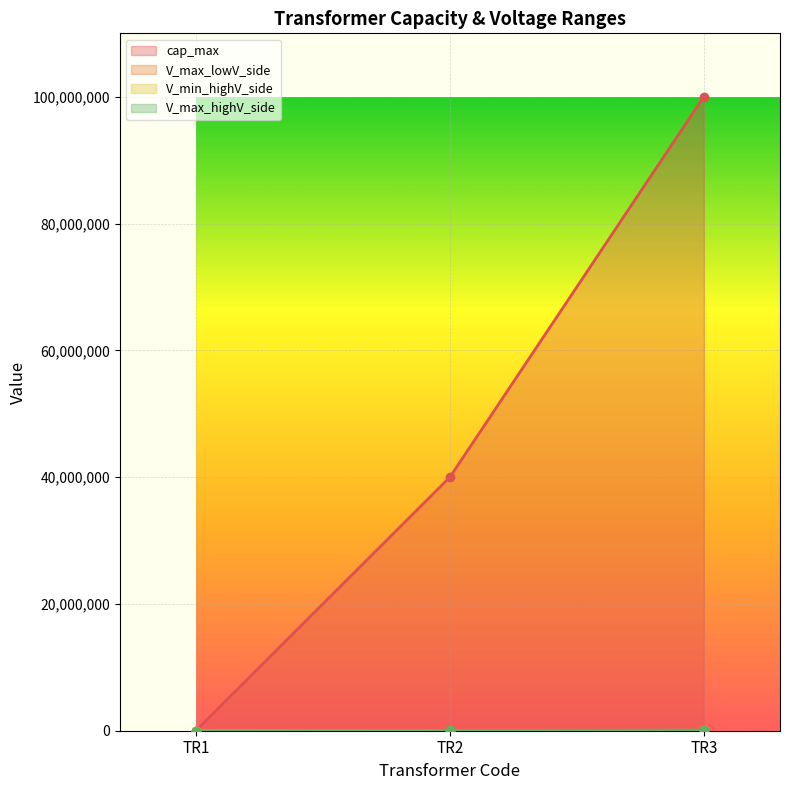

How many data points in V_max_lowV_side are above 1100?

1